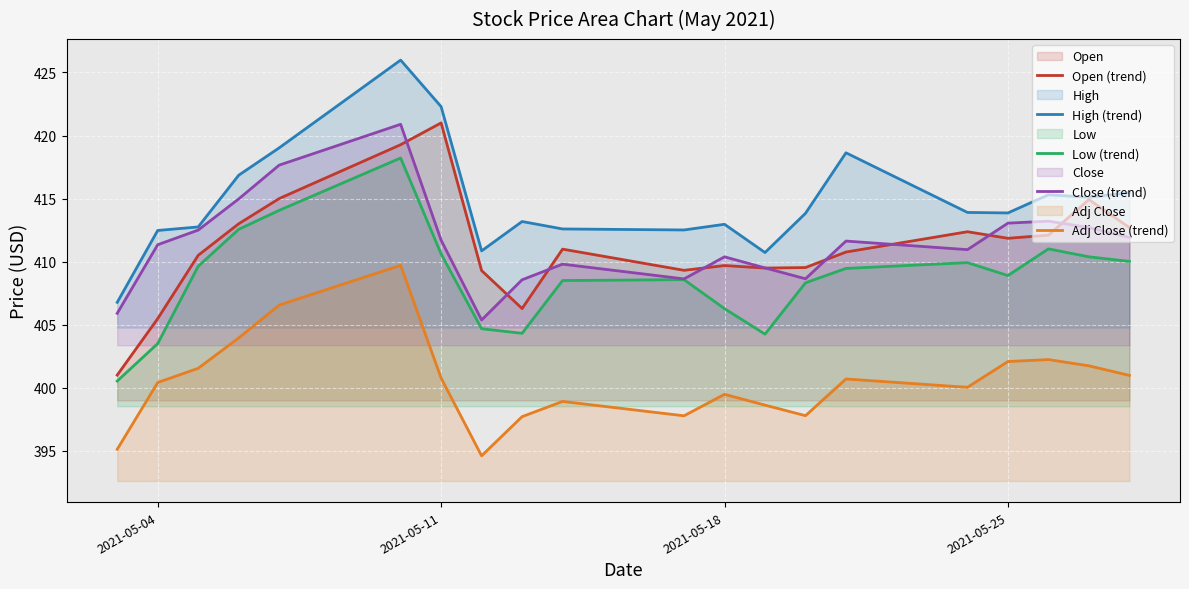

Read the High (trend) value at 2021-05-04.

412.5